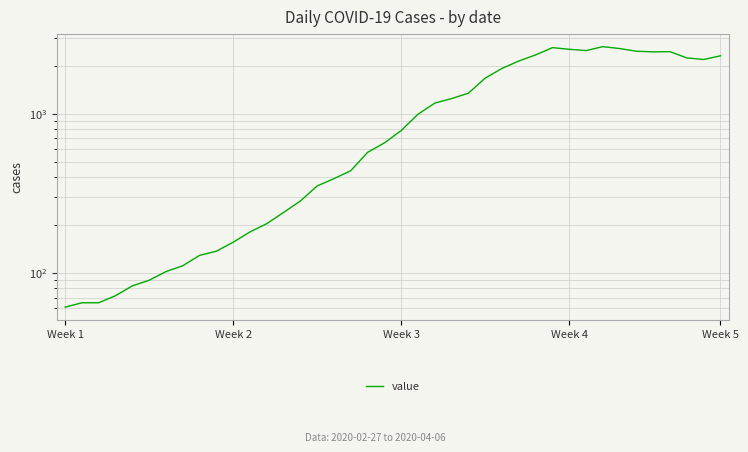

What is the change in value from 7 to 39?

+2200